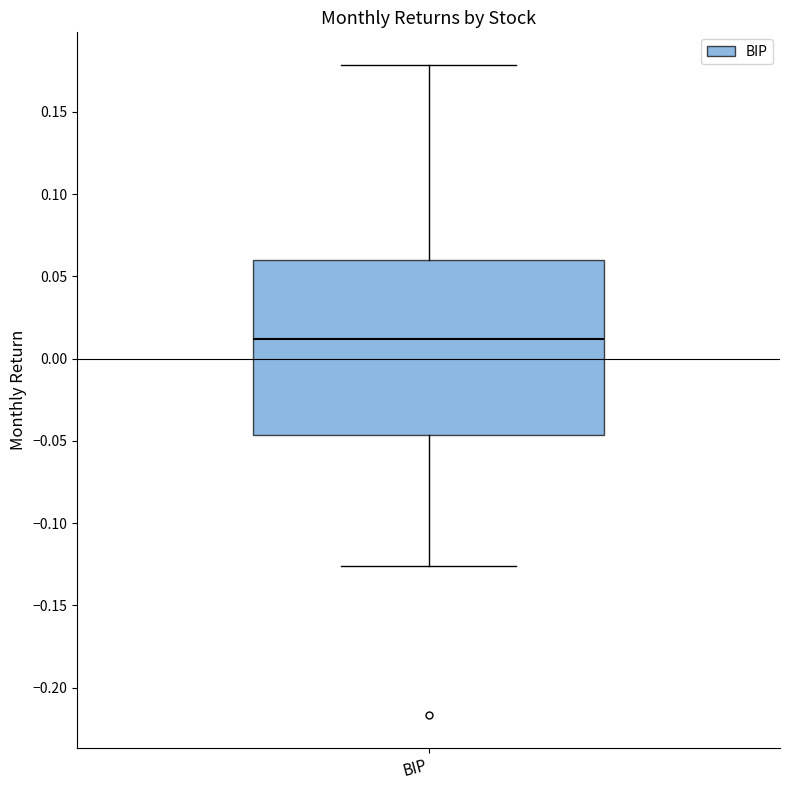

Transcribe this box plot: give where the median line is, the range the box spans, and where the two whiskers end, as read against the y-axis. The values are not printed on the chart, so give them approximately, as read against the axis.

median 0.010, box -0.045 to 0.060, whiskers -0.125 to 0.180